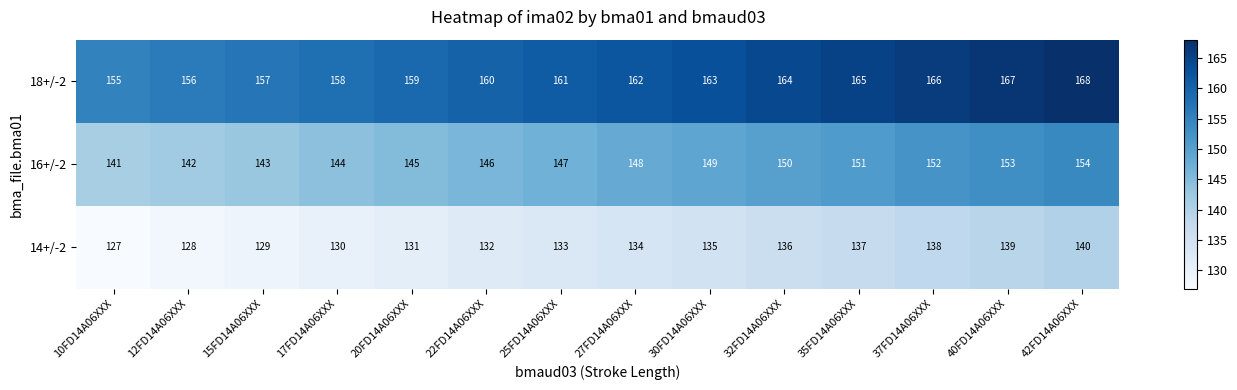

At which label does 18+/-2 reach its minimum?

10FD14A06XXX